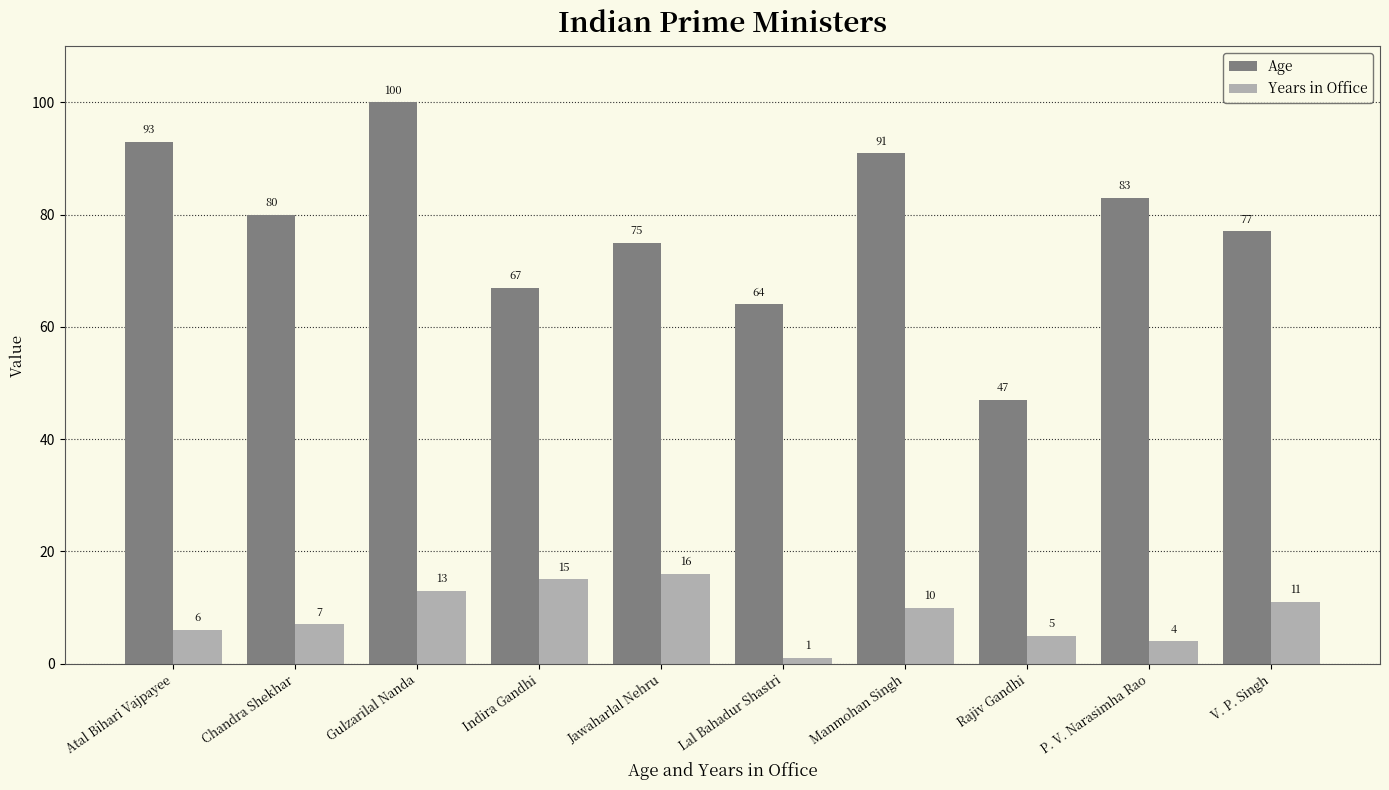

Reading right to left, list all the values displayed in this chart.

Age: V. P. Singh=77	P. V. Narasimha Rao=83	Rajiv Gandhi=47	Manmohan Singh=91	Lal Bahadur Shastri=64	Jawaharlal Nehru=75	Indira Gandhi=67	Gulzarilal Nanda=100	Chandra Shekhar=80	Atal Bihari Vajpayee=93
Years in Office: V. P. Singh=11	P. V. Narasimha Rao=4	Rajiv Gandhi=5	Manmohan Singh=10	Lal Bahadur Shastri=1	Jawaharlal Nehru=16	Indira Gandhi=15	Gulzarilal Nanda=13	Chandra Shekhar=7	Atal Bihari Vajpayee=6